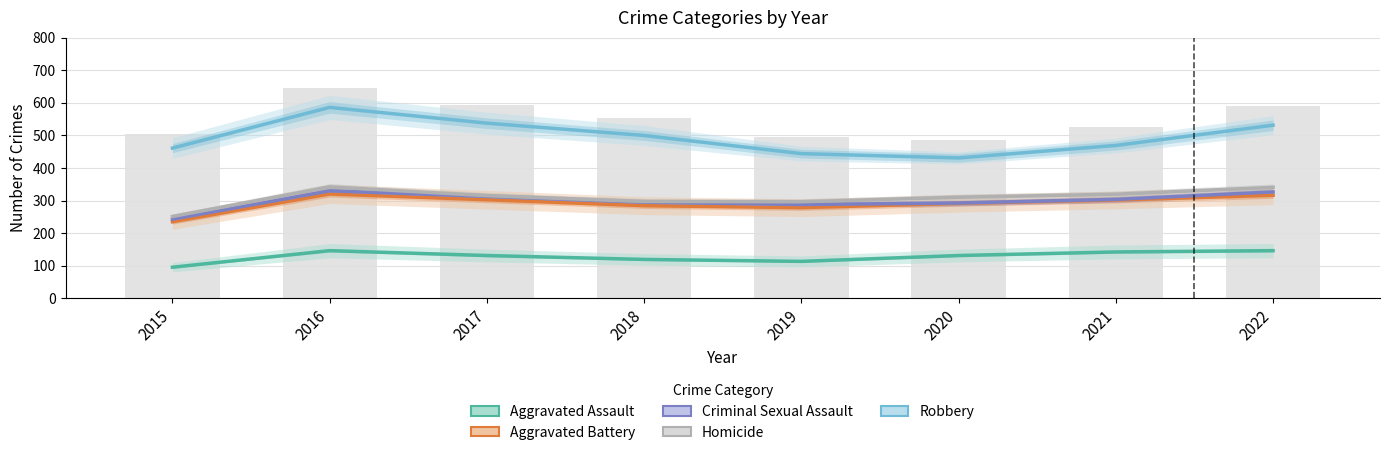

What is the difference between the maximum and minimum values in the Criminal Sexual Assault series?

87.0